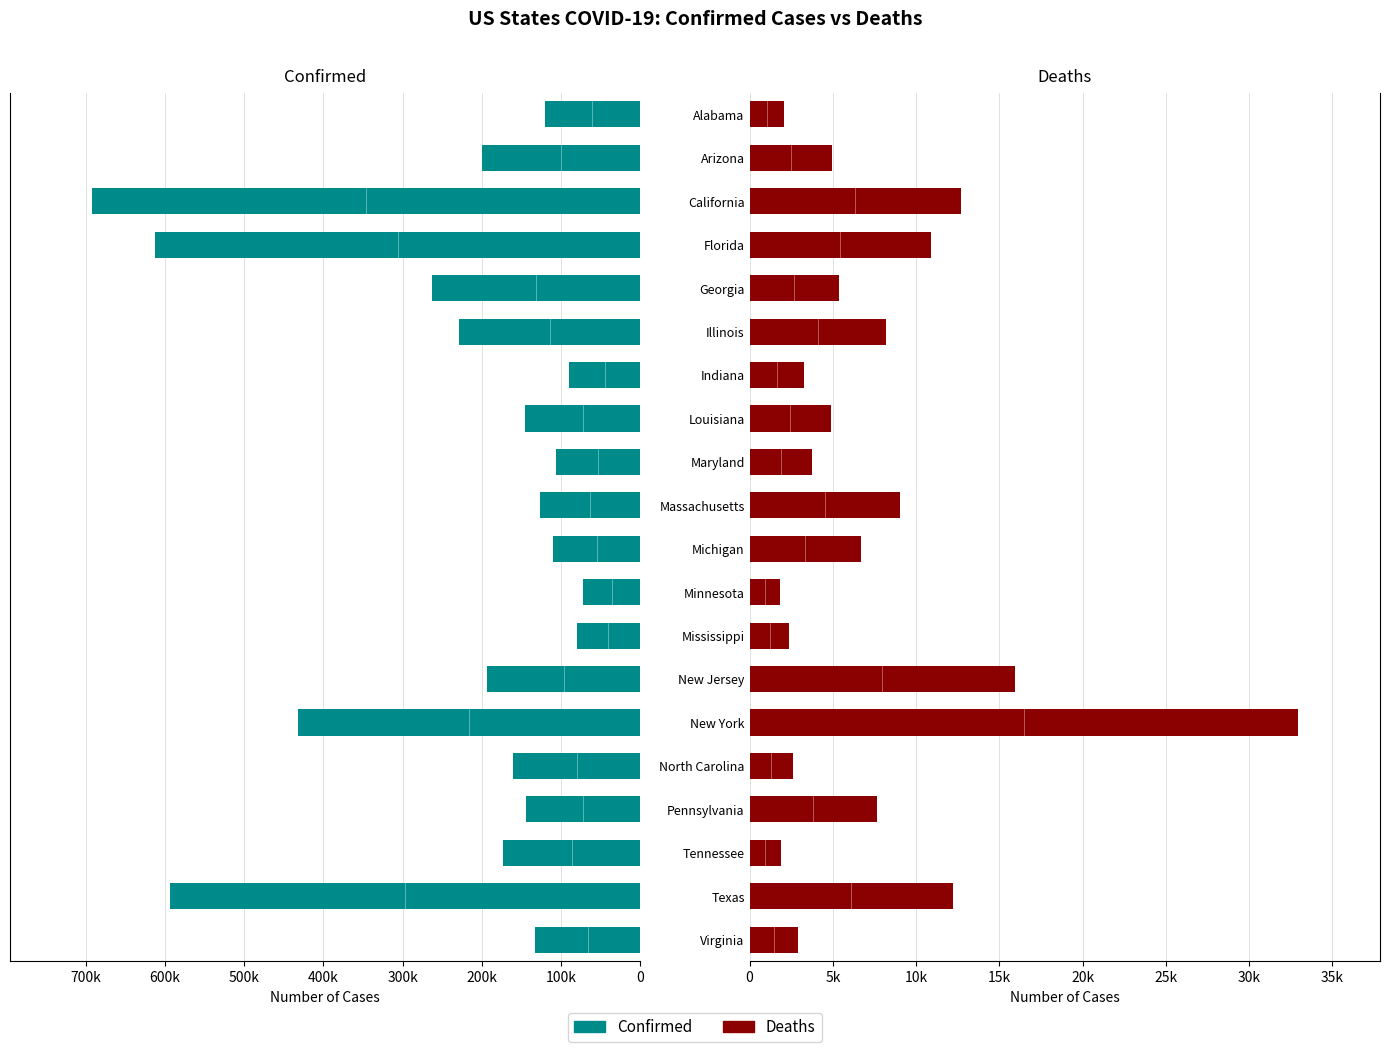

Is the value of Deaths at Alabama greater than the value of Confirmed at Louisiana?

No